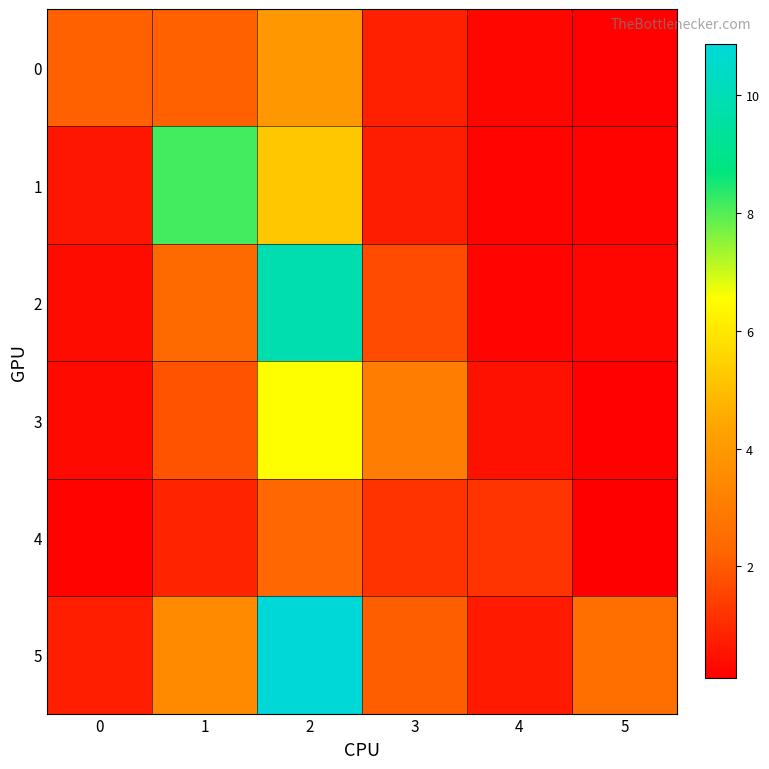

What is the smallest value displayed?

0.1